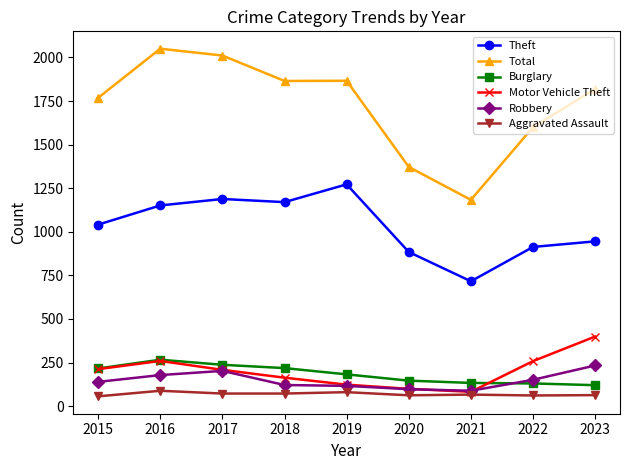

What is the value of the Theft point at the 9th from the left?

945